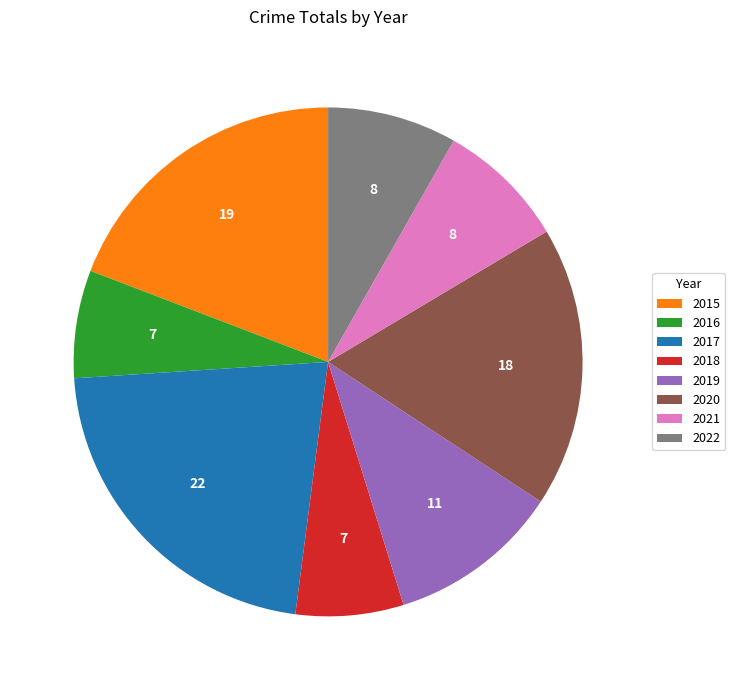

Count the number of slices in the pie.

8